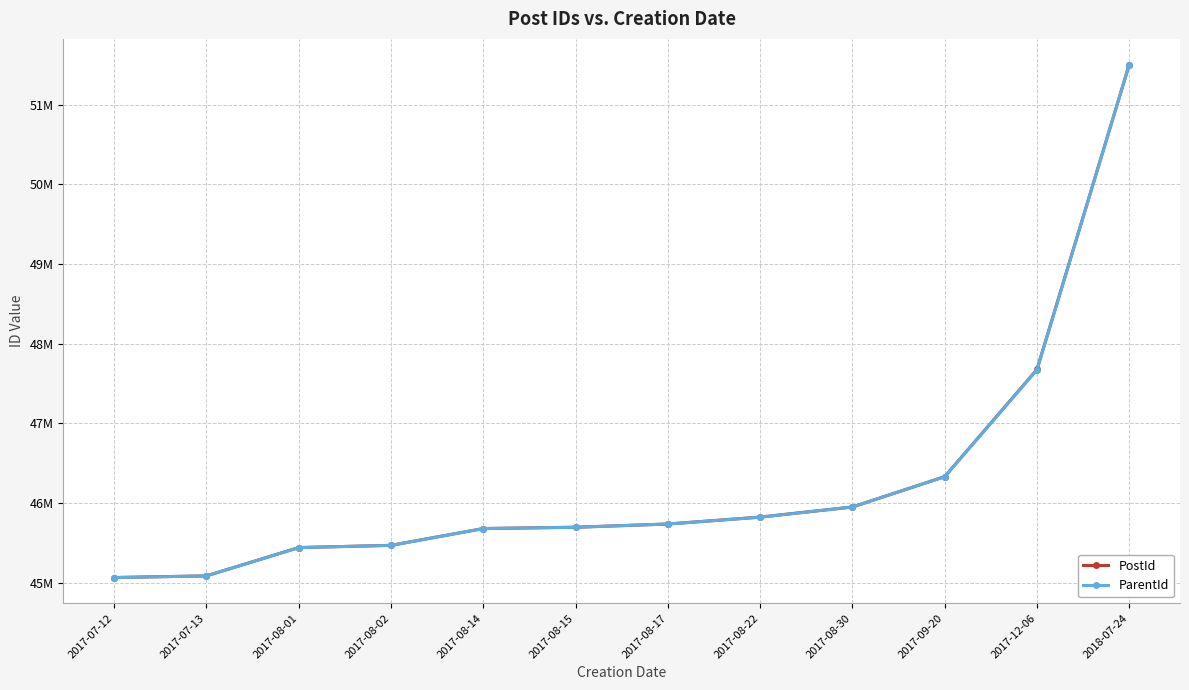

What position from the right is 2017-08-30?

4